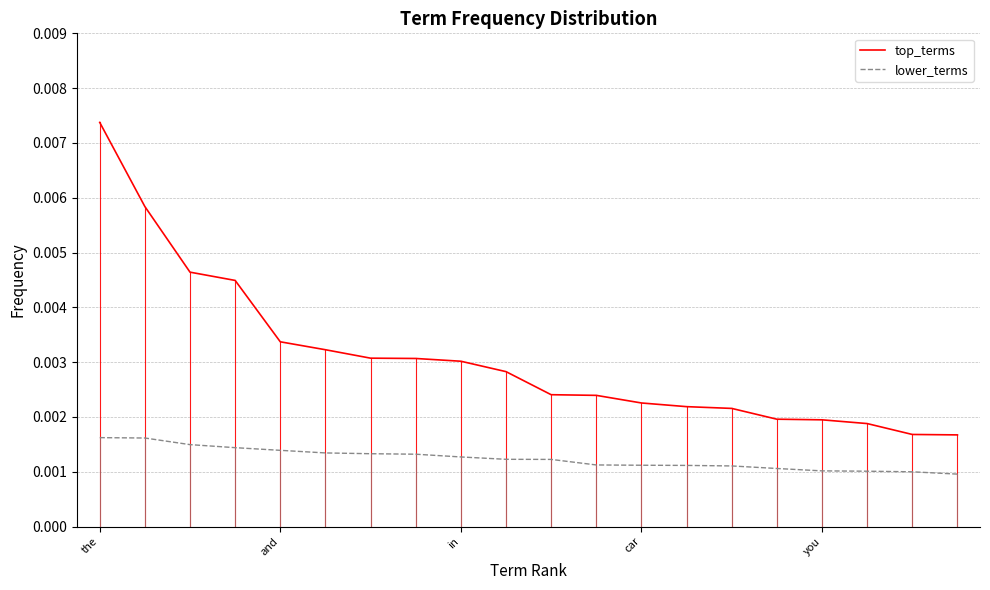

Which series has the largest total across all categories?

top_terms